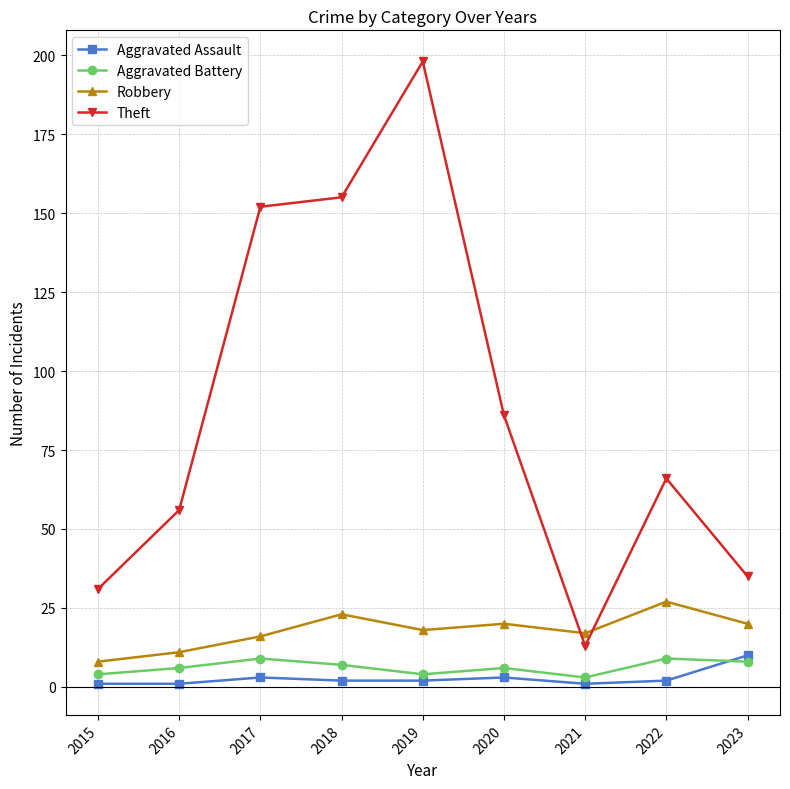

At 2015, list the series in order from smallest to largest.

Aggravated Assault, Aggravated Battery, Robbery, Theft